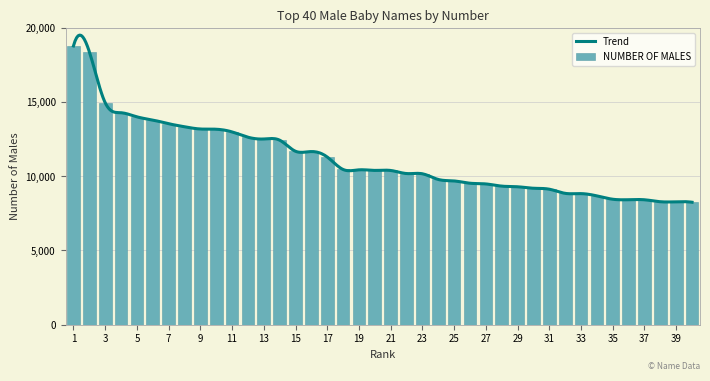

Rank the categories by value from lowest to highest.

40, 39, 38, 37, 36, 35, 34, 33, 32, 31, 30, 29, 28, 27, 26, 25, 24, 23, 22, 21, 20, 19, 18, 17, 16, 15, 14, 13, 12, 11, 10, 9, 8, 7, 6, 5, 4, 3, 2, 1